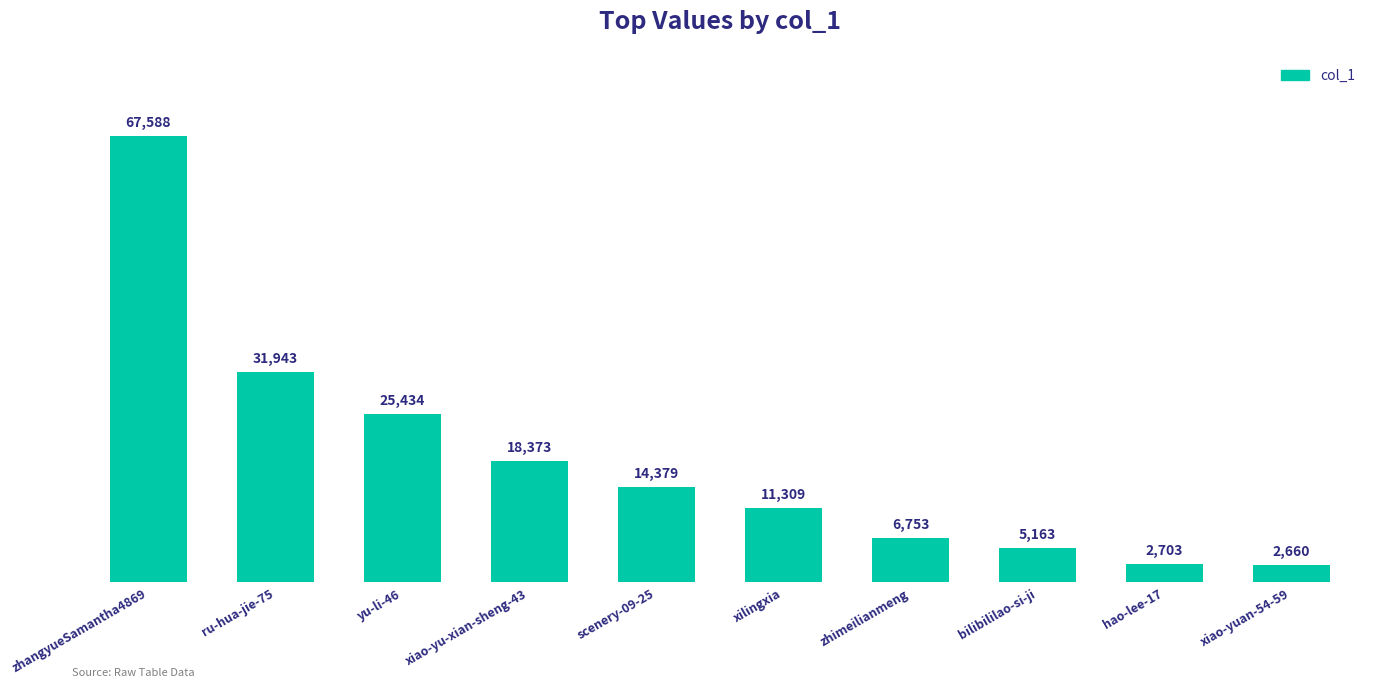

What is the change in value from ru-hua-jie-75 to zhimeilianmeng?

-25190